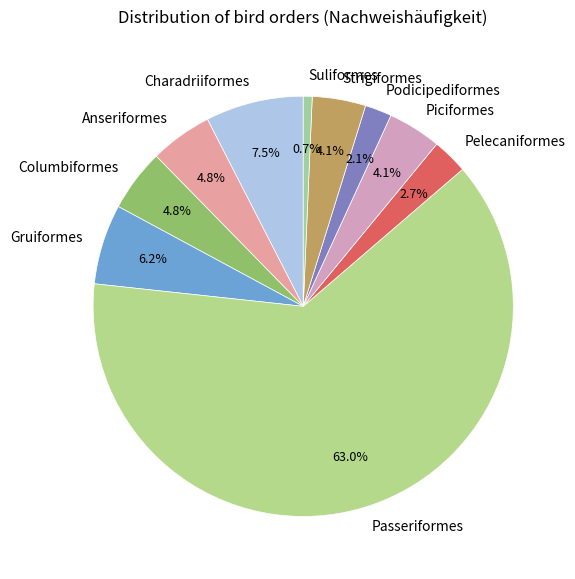

Does Passeriformes represent more than half of the total?

Yes